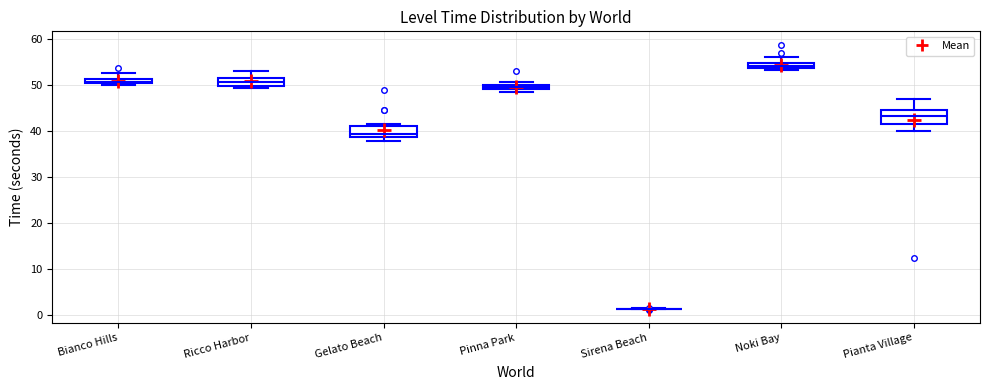

Where is the lower edge of the box for Ricco Harbor on the y-axis? The values are not printed on the chart, so give them approximately, as read against the axis.

50